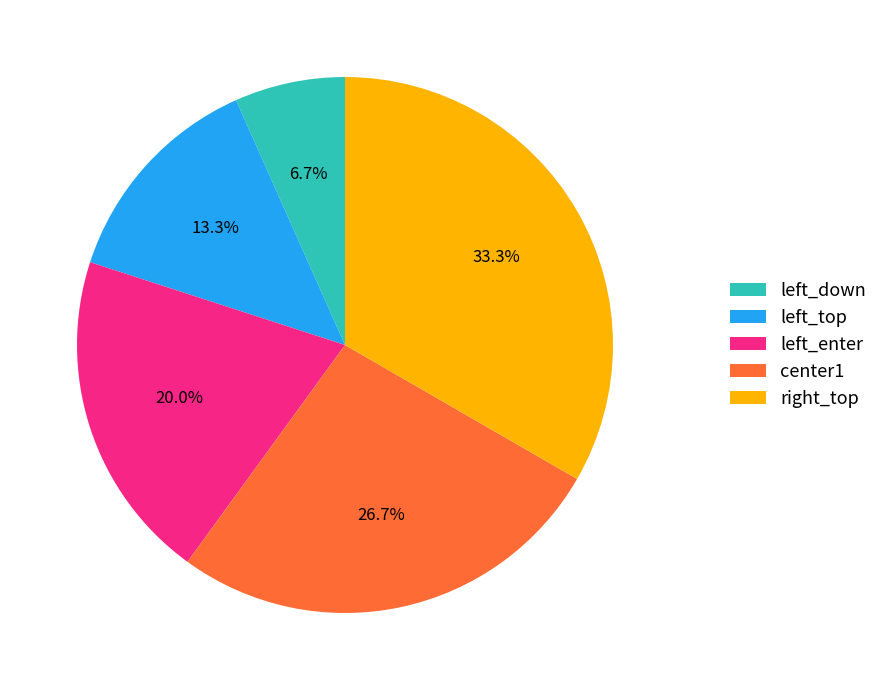

Which category has the smallest portion of the pie?

left_down